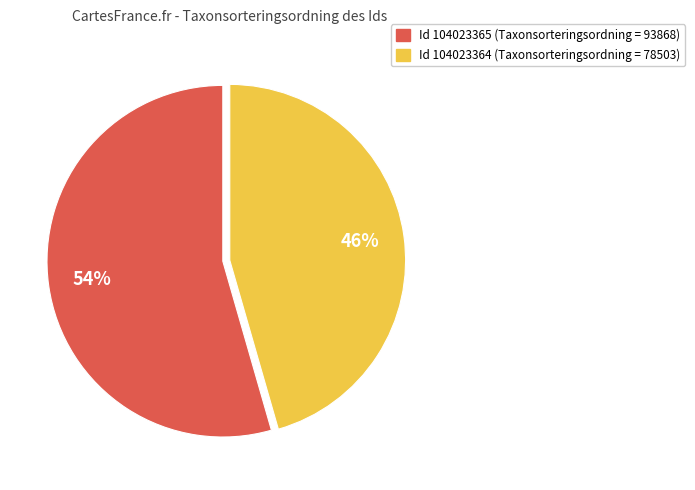

Is there a majority slice in this chart?

Yes